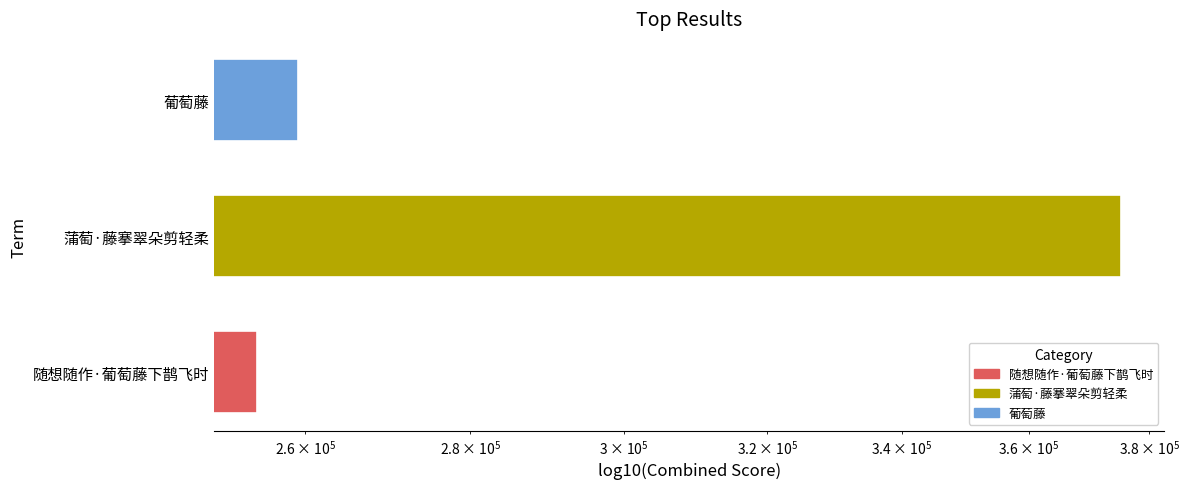

What is the minimum value shown in the chart?

254413